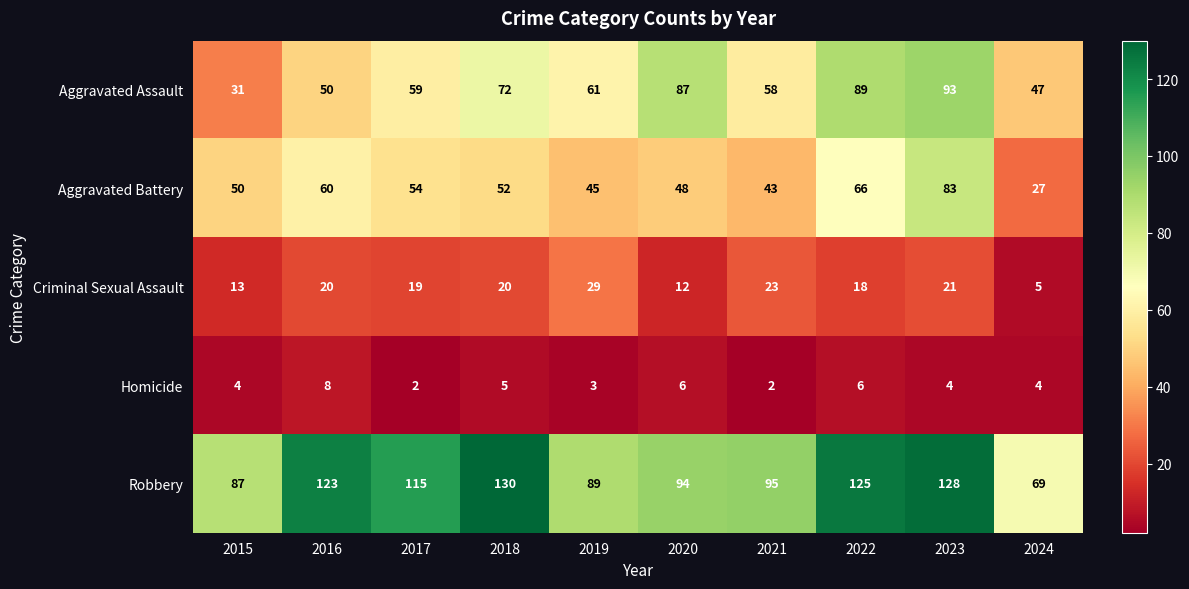

True or false: Homicide has a value of 6 at 2020.

True